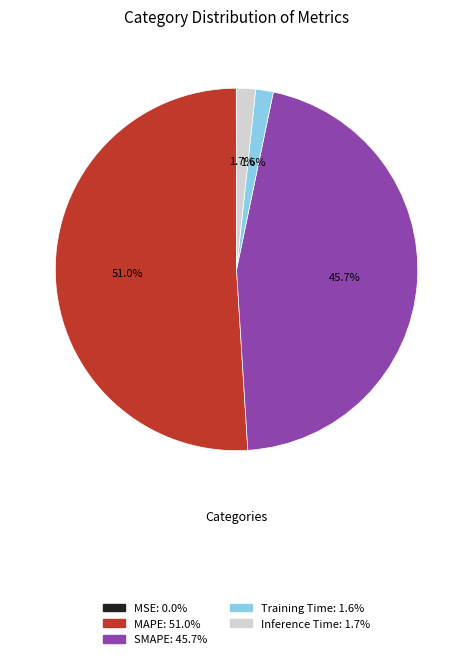

Between SMAPE and Training Time, which is larger?

SMAPE